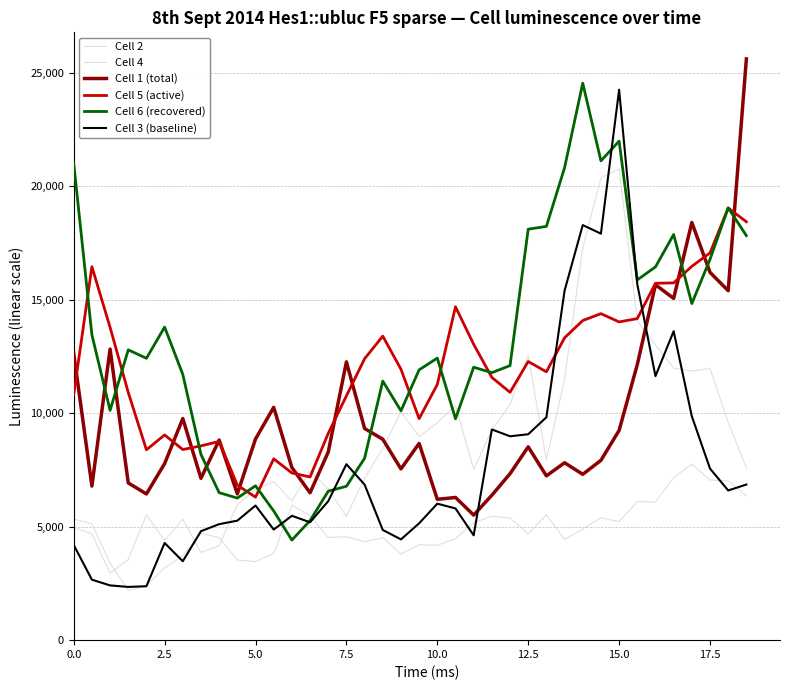

True or false: Cell 5 (active) has more than 2 points higher than both neighbors.

True